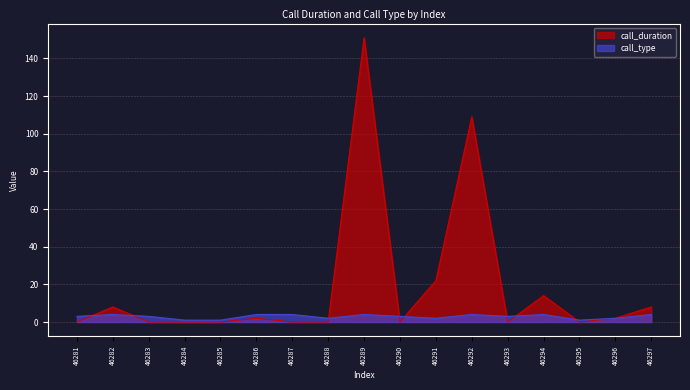

What are all the series names shown in the legend?

call_duration, call_type